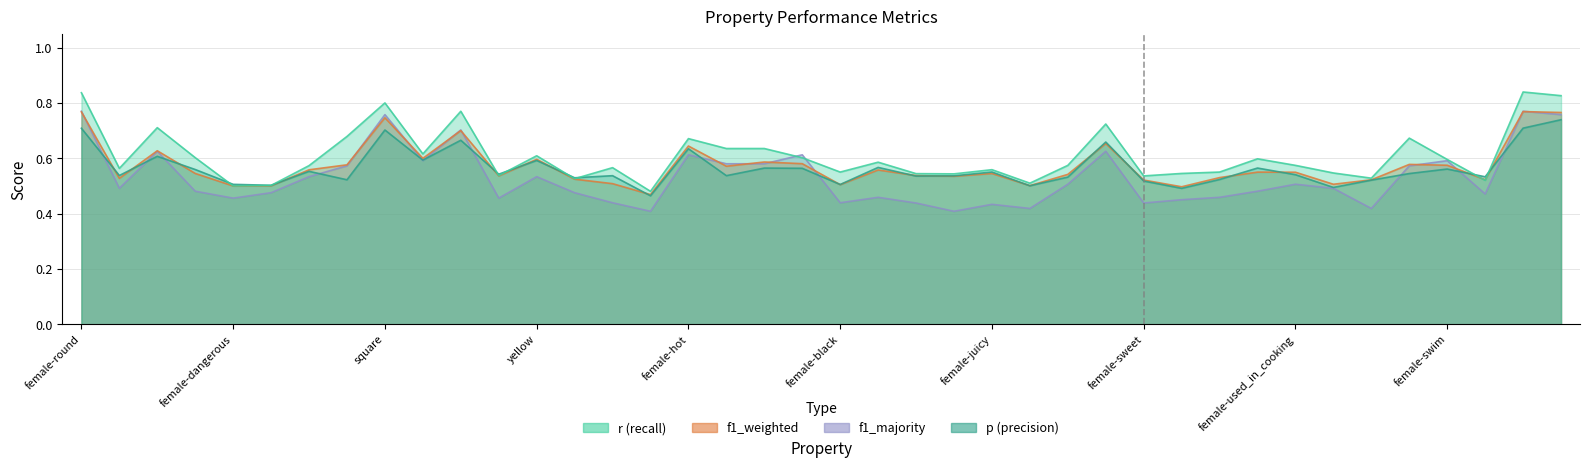

In f1_weighted, how many points are lower than both neighbors (excluding endpoints)?

12